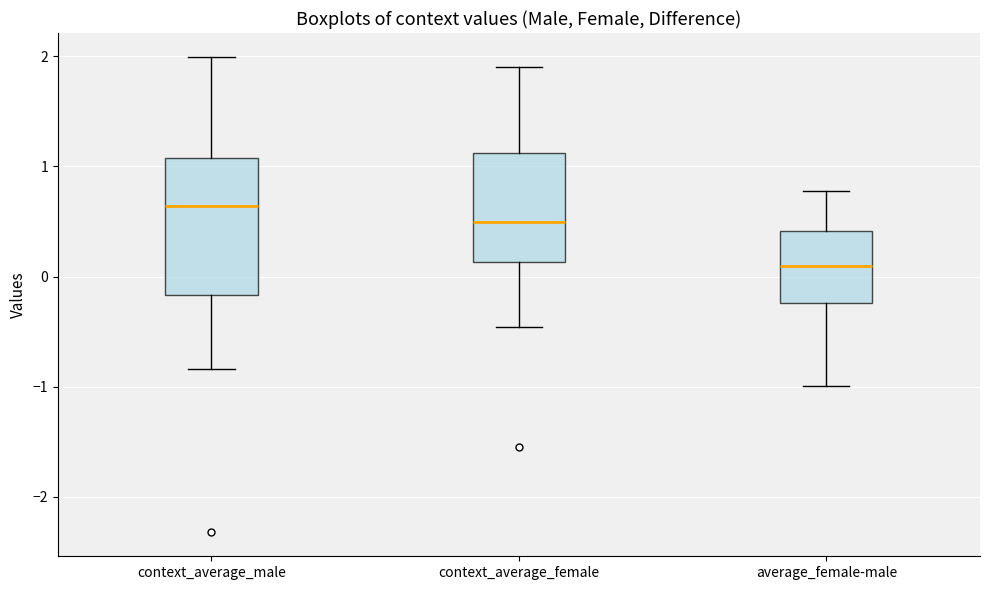

Which box's median line is the lowest?

average_female-male